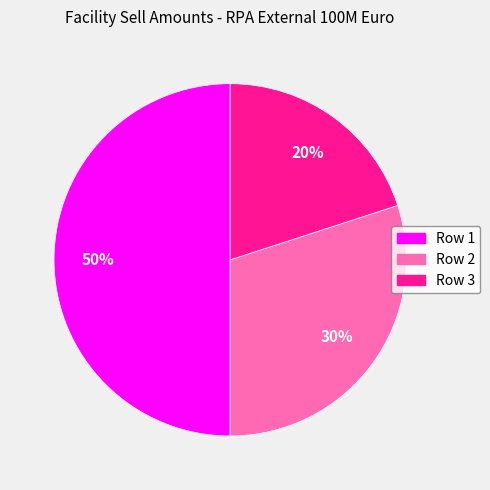

Which slice is the largest?

Row 1